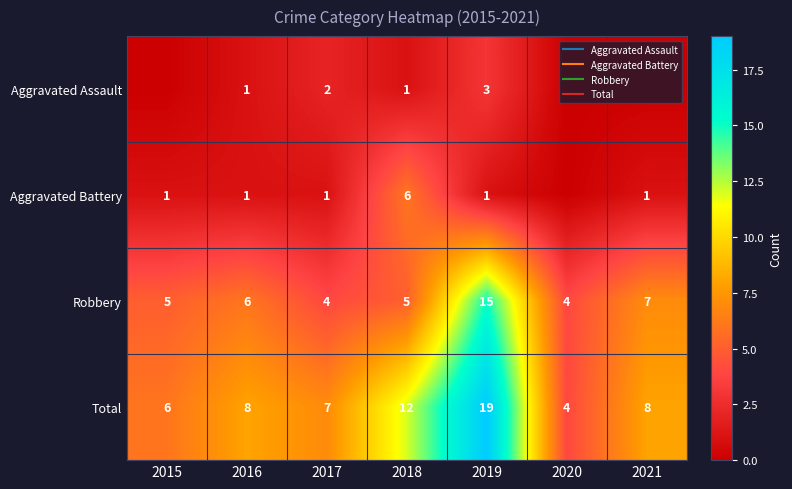

What is the sum of all Total values?

64